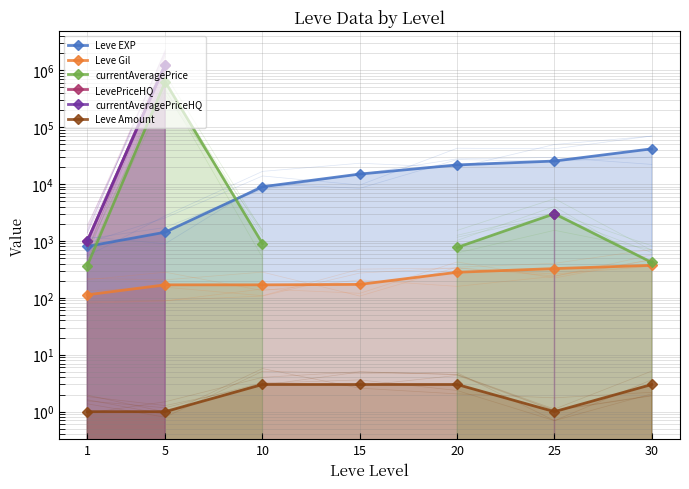

Count the number of categories in the chart.

7